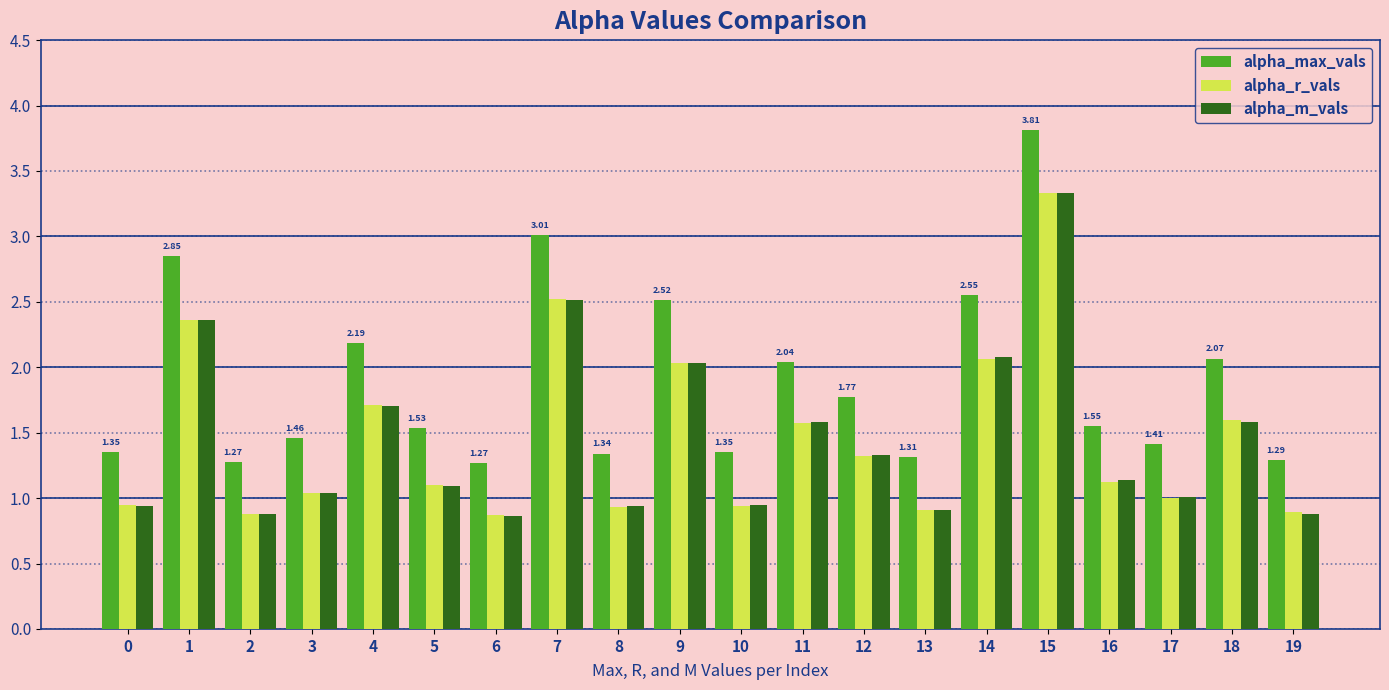

At which category is the sum across all series the highest?

15